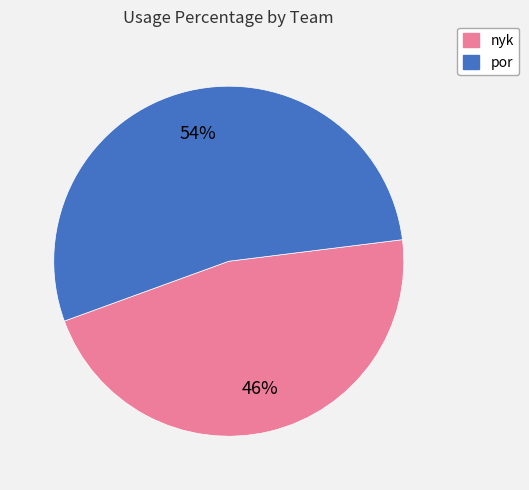

Combined, do por and nyk account for over 50%?

Yes